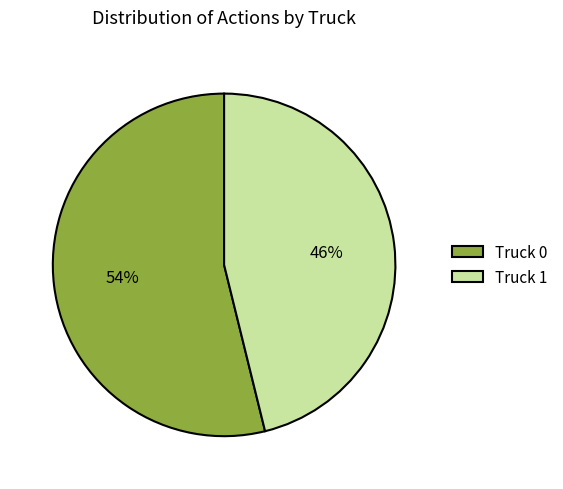

Count the number of slices in the pie.

2